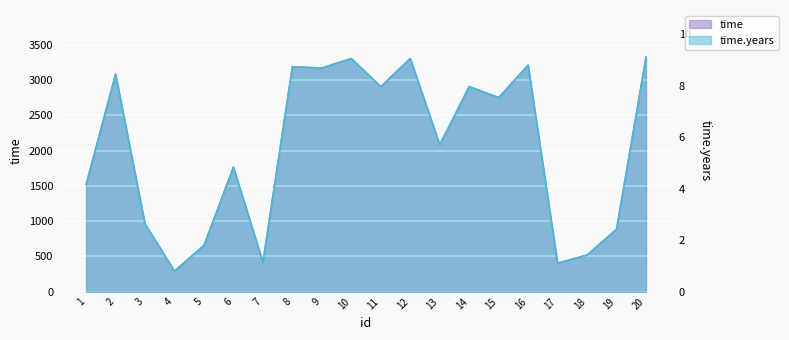

True or false: time.years and time intersect in this chart.

False